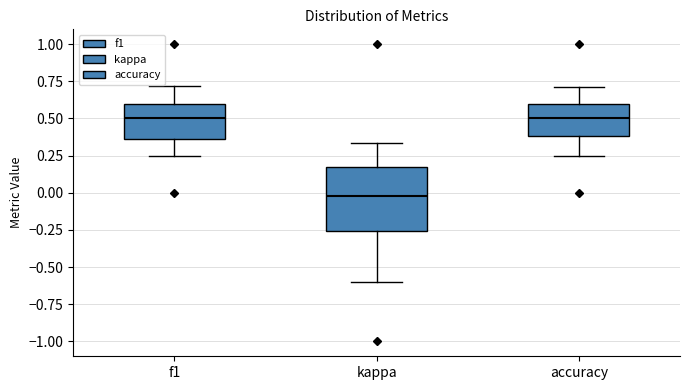

Which box has the lowest median line?

kappa